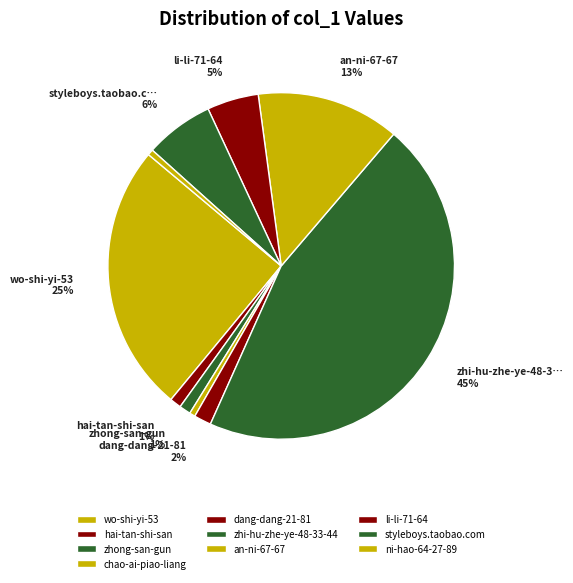

To the nearest percent, what is the combined percentage of zhi-hu-zhe-ye-48-33-44 and an-ni-67-67?

59%